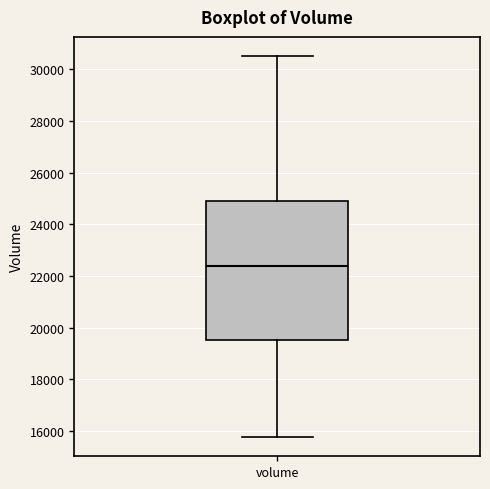

Where does the upper whisker of the box for volume end on the y-axis? The values are not printed on the chart, so give them approximately, as read against the axis.

30600